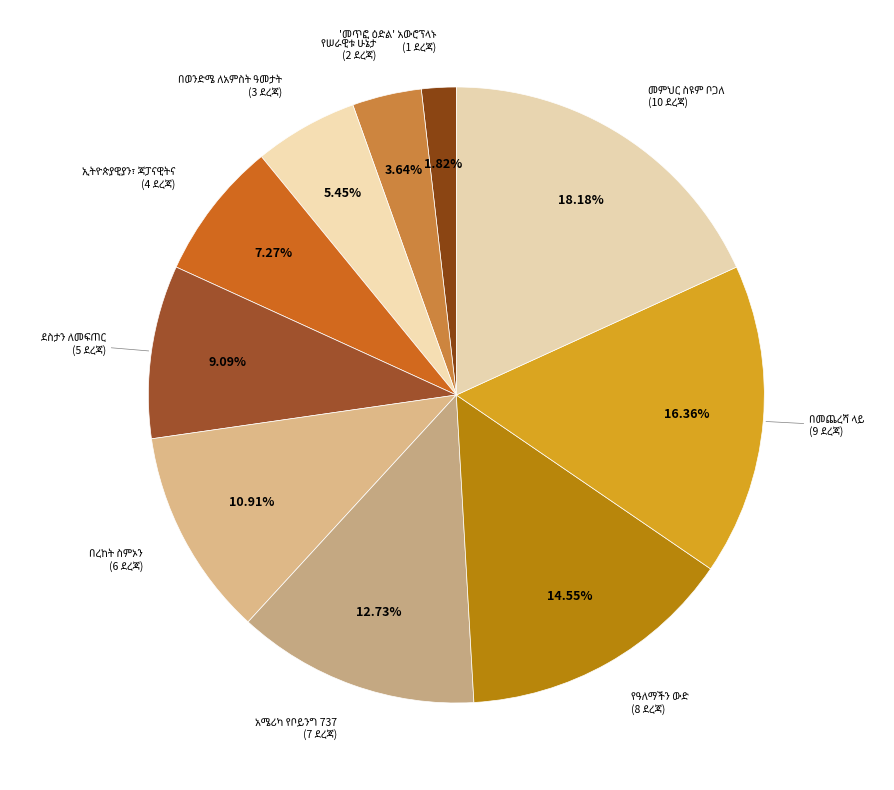

To the nearest percent, what portion does ኢትዮጵያዊያን፣ ጃፓናዊትና represent?

7%